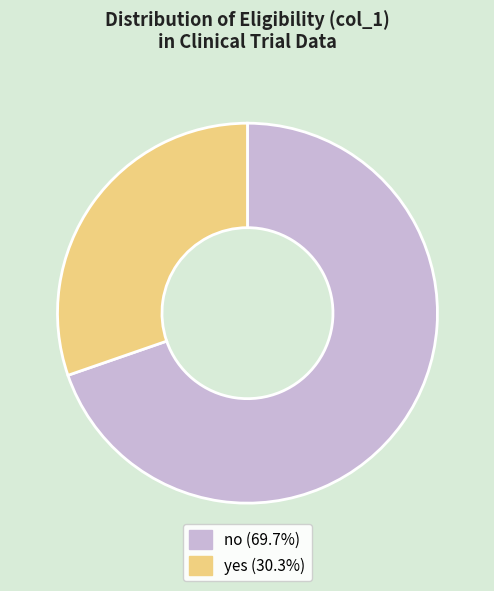

What is the ratio of the value at yes (30.3%) to the value at no (69.7%)?

0.4